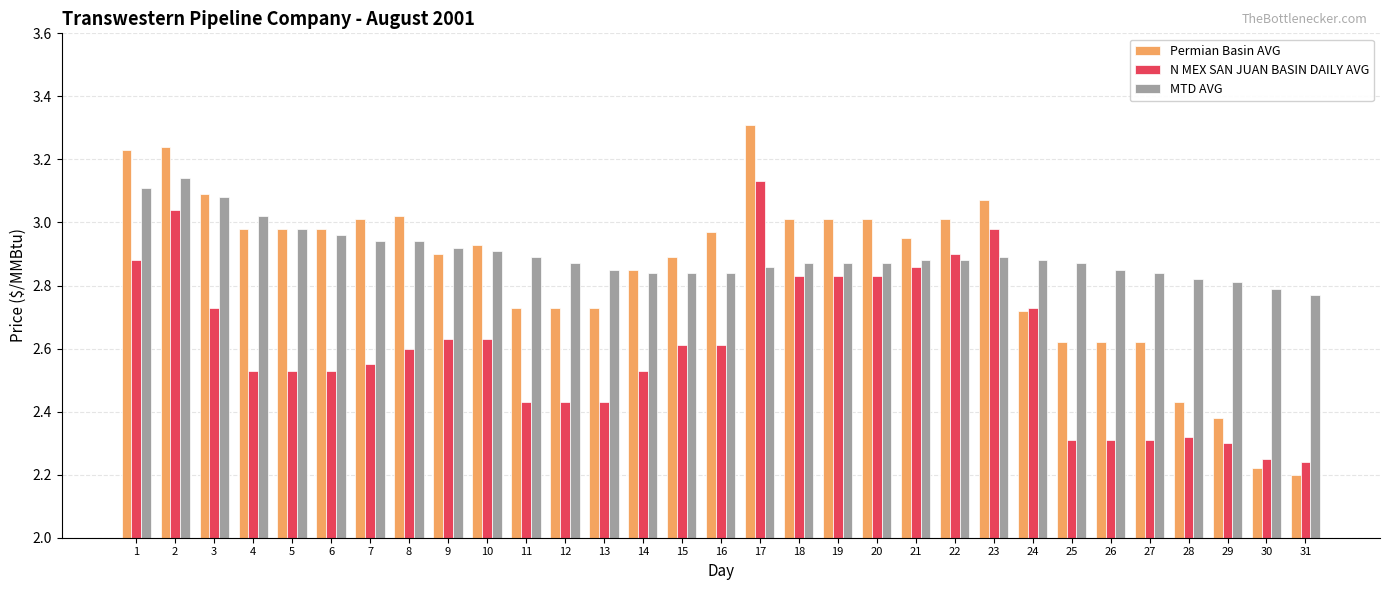

Rank the series by their average value, from highest to lowest.

MTD AVG, Permian Basin AVG, N MEX SAN JUAN BASIN DAILY AVG